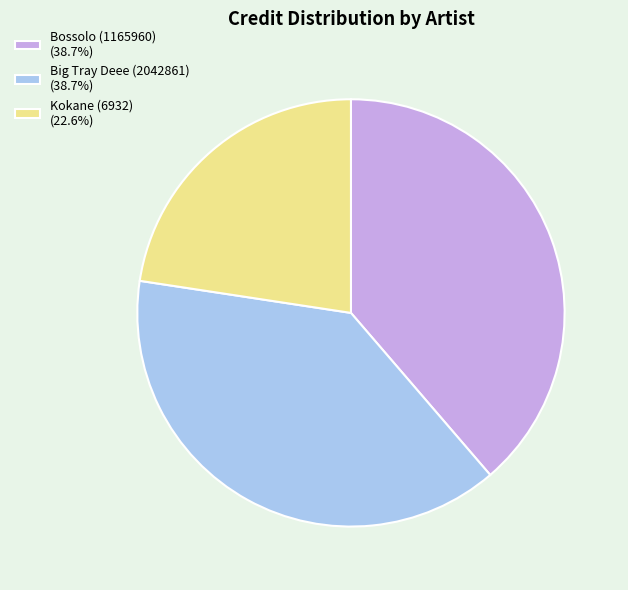

Do Bossolo (1165960) (38.7%) and Kokane (6932) (22.6%) together represent more than half of the pie?

Yes